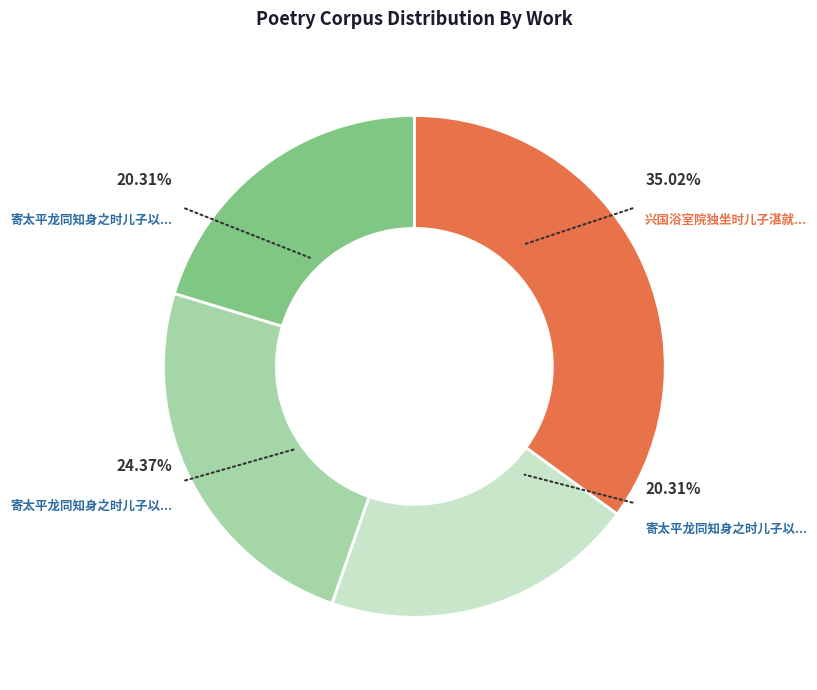

To the nearest percent, what is the difference between the largest and smallest slice percentages?

15%